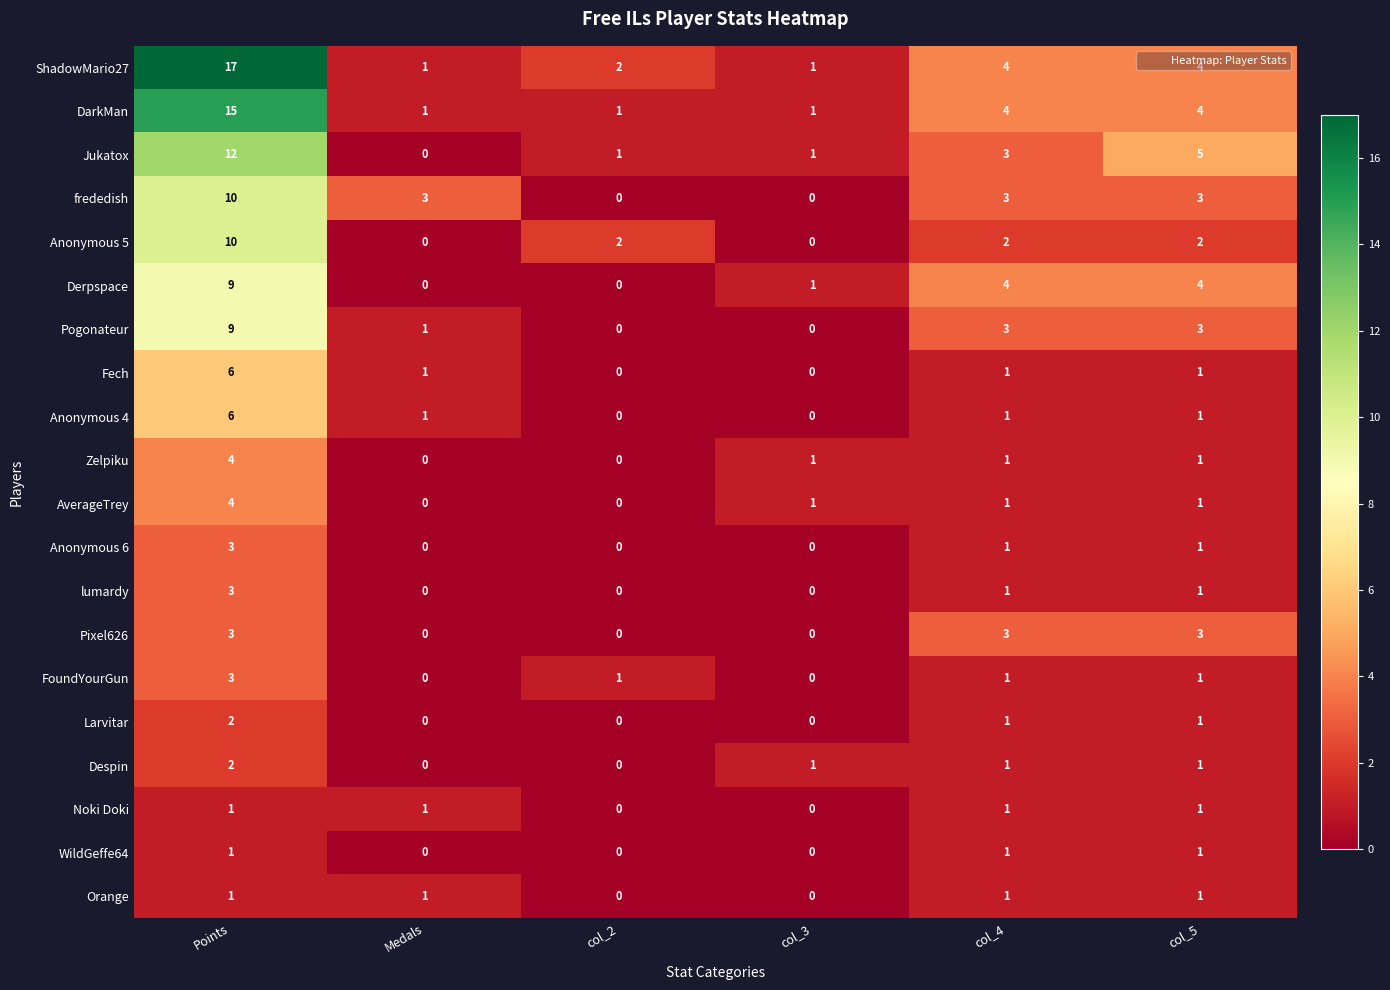

Count the Larvitar values in the range 0 to 1.

5